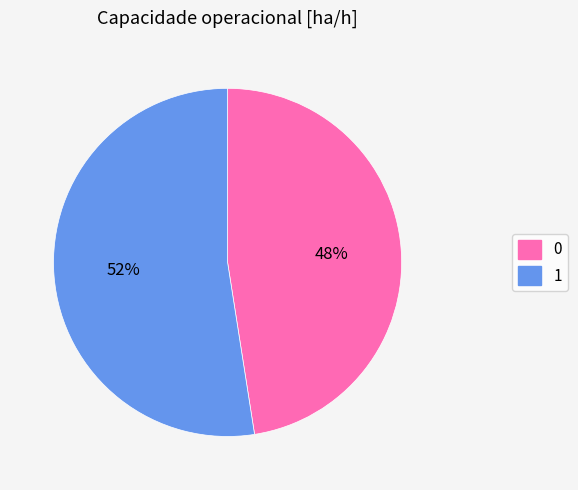

What is the ratio of the value at 1 to the value at 0?

1.1